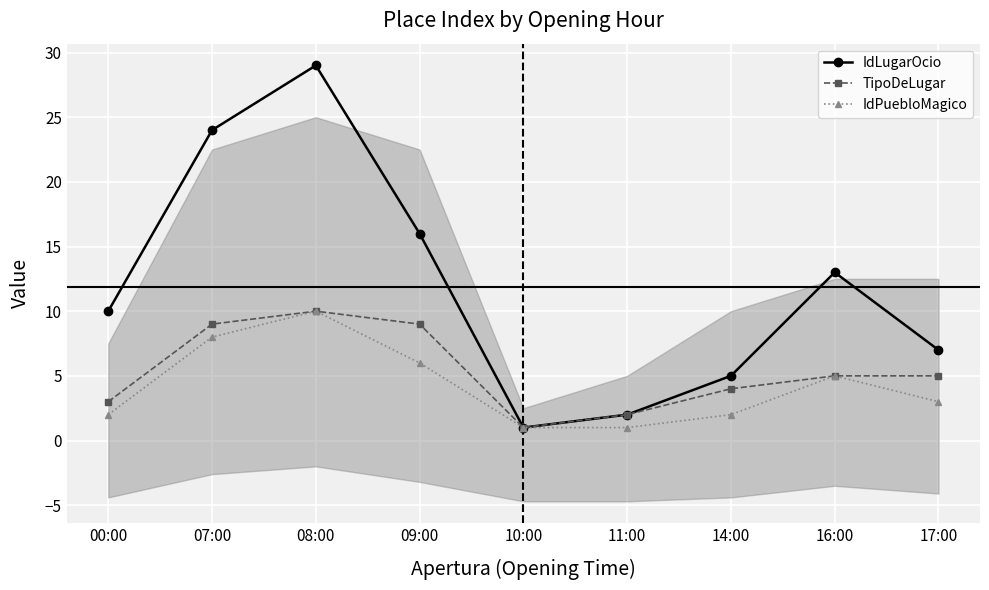

True or false: IdLugarOcio has more than 1 interior local peaks.

True